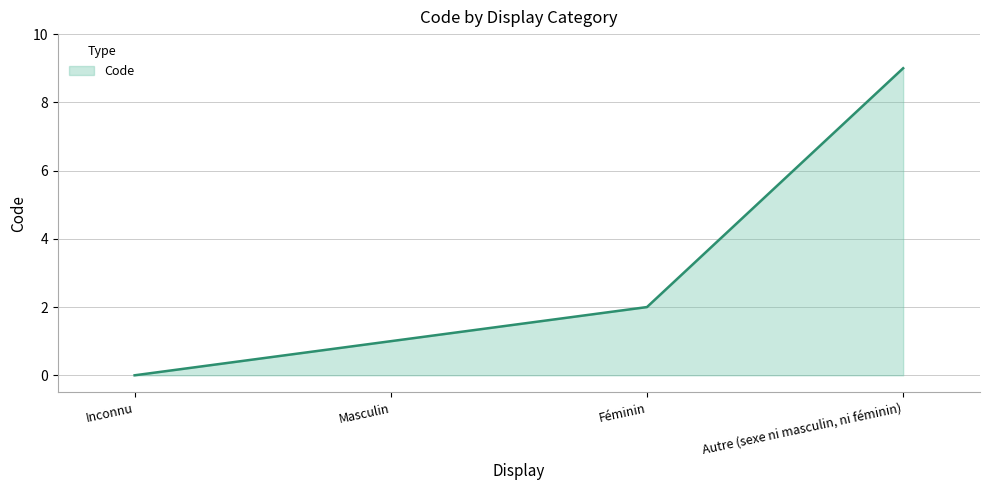

What is the difference between the values at Masculin and Autre (sexe ni masculin, ni féminin)?

8